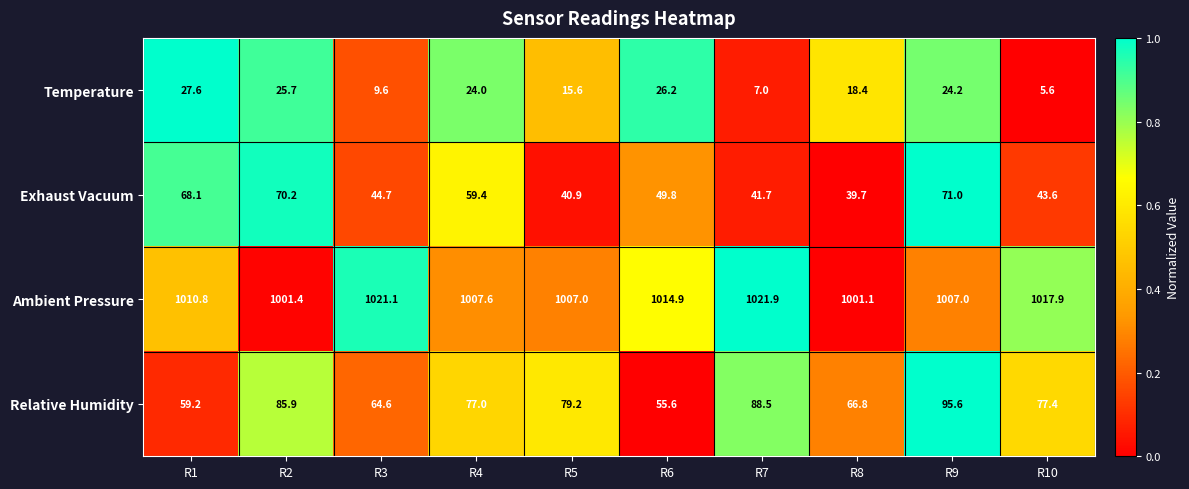

What is the average value of the Relative Humidity series?

75.0